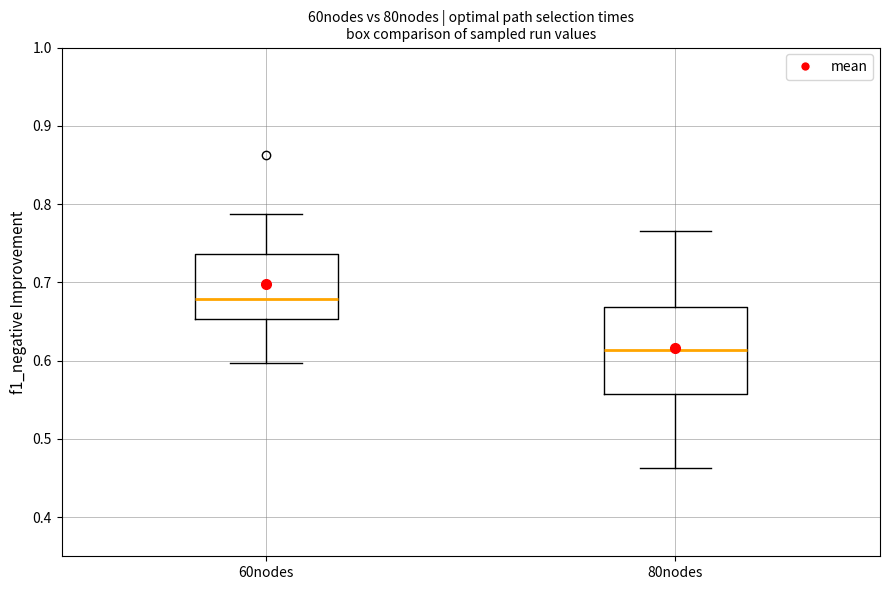

Where does the upper whisker of the box for 80nodes end on the y-axis? The values are not printed on the chart, so give them approximately, as read against the axis.

0.77